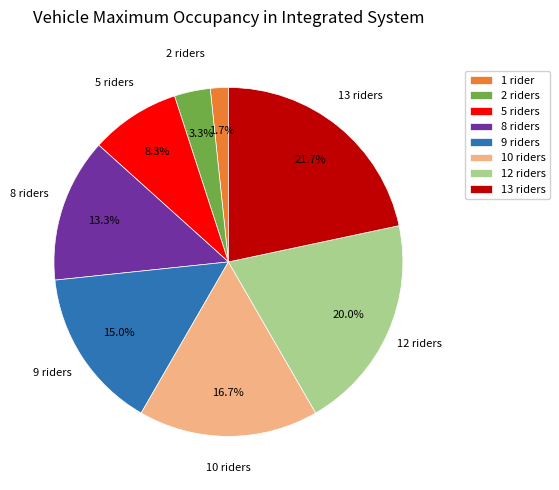

What portion of the pie excludes 12 riders?

80.0%